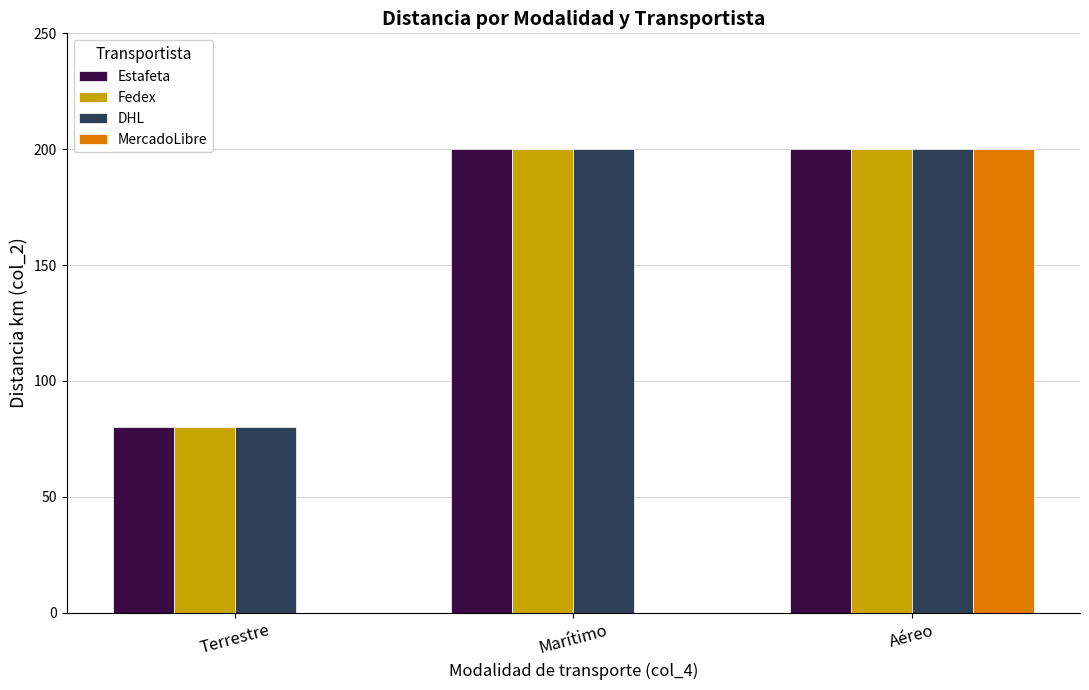

What is the maximum value shown in the chart?

200